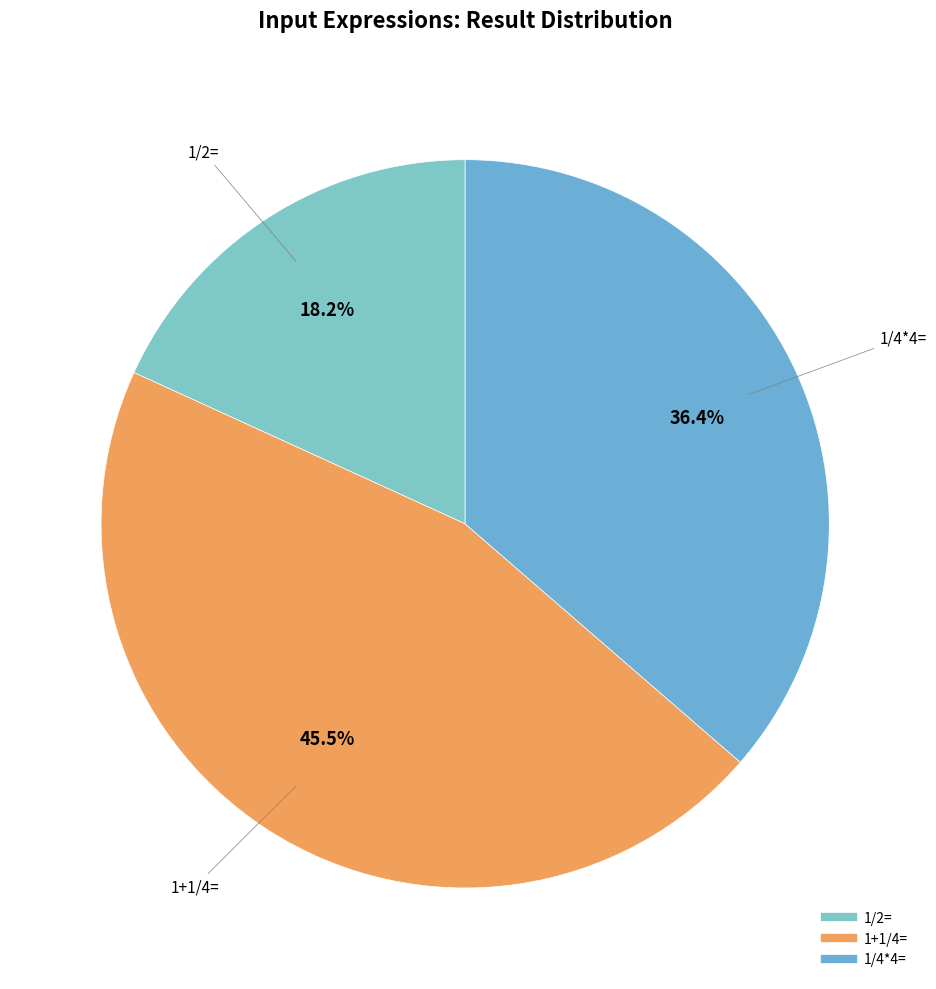

Does any single category account for the majority?

No